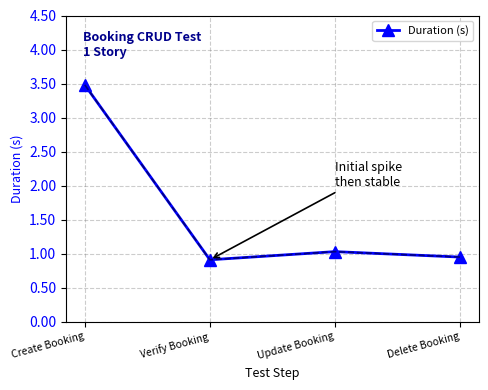

How many points are lower than both their immediate neighbors (excluding endpoints)?

1